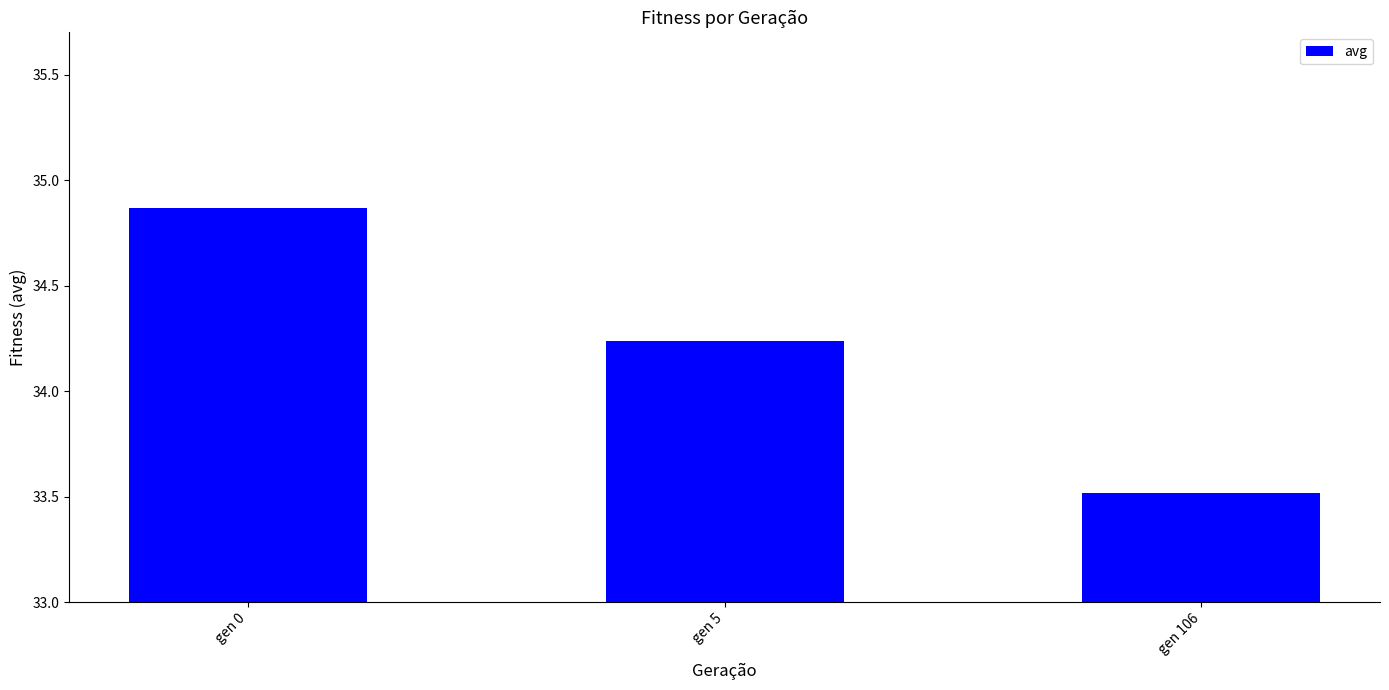

What is the difference between the values at gen 5 and gen 0?

0.6